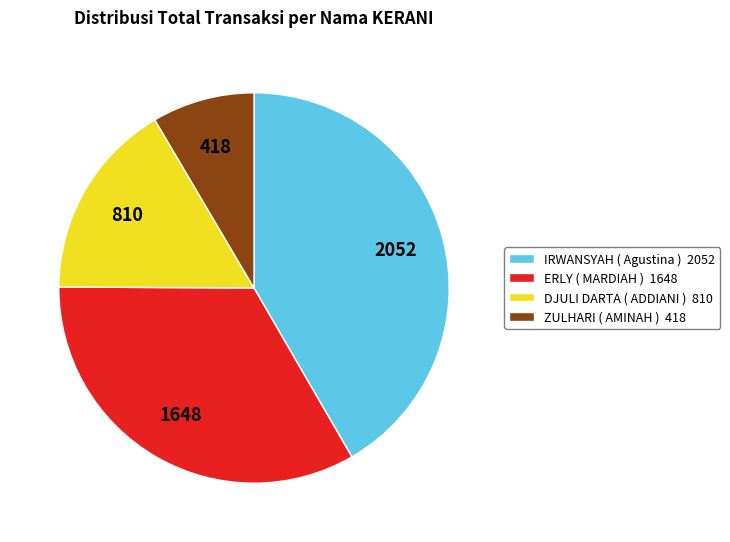

Which category has the biggest portion of the pie?

IRWANSYAH ( Agustina )